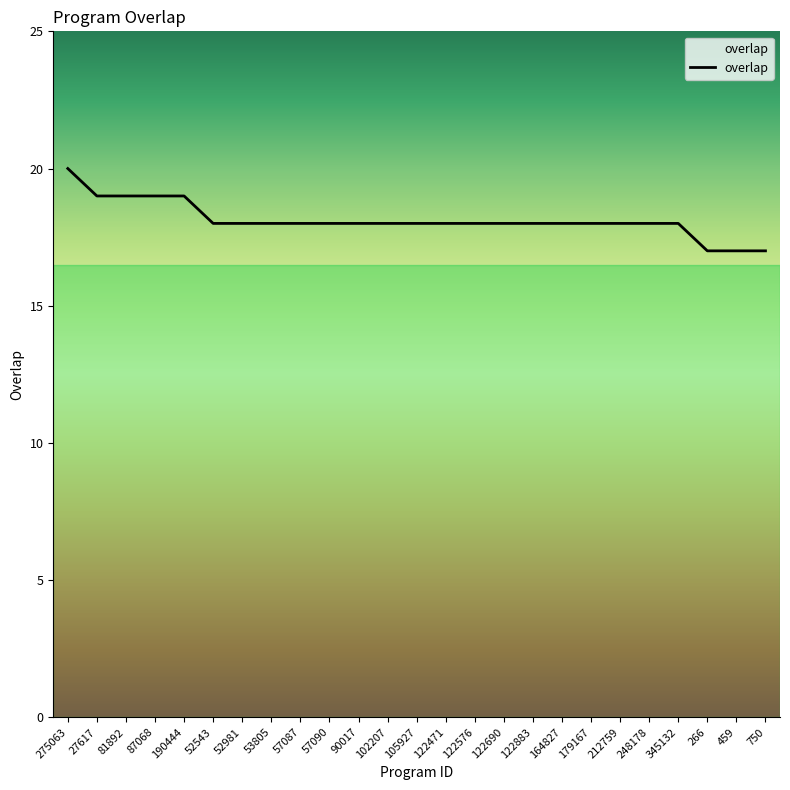

What is the approximate value at 122883?

18